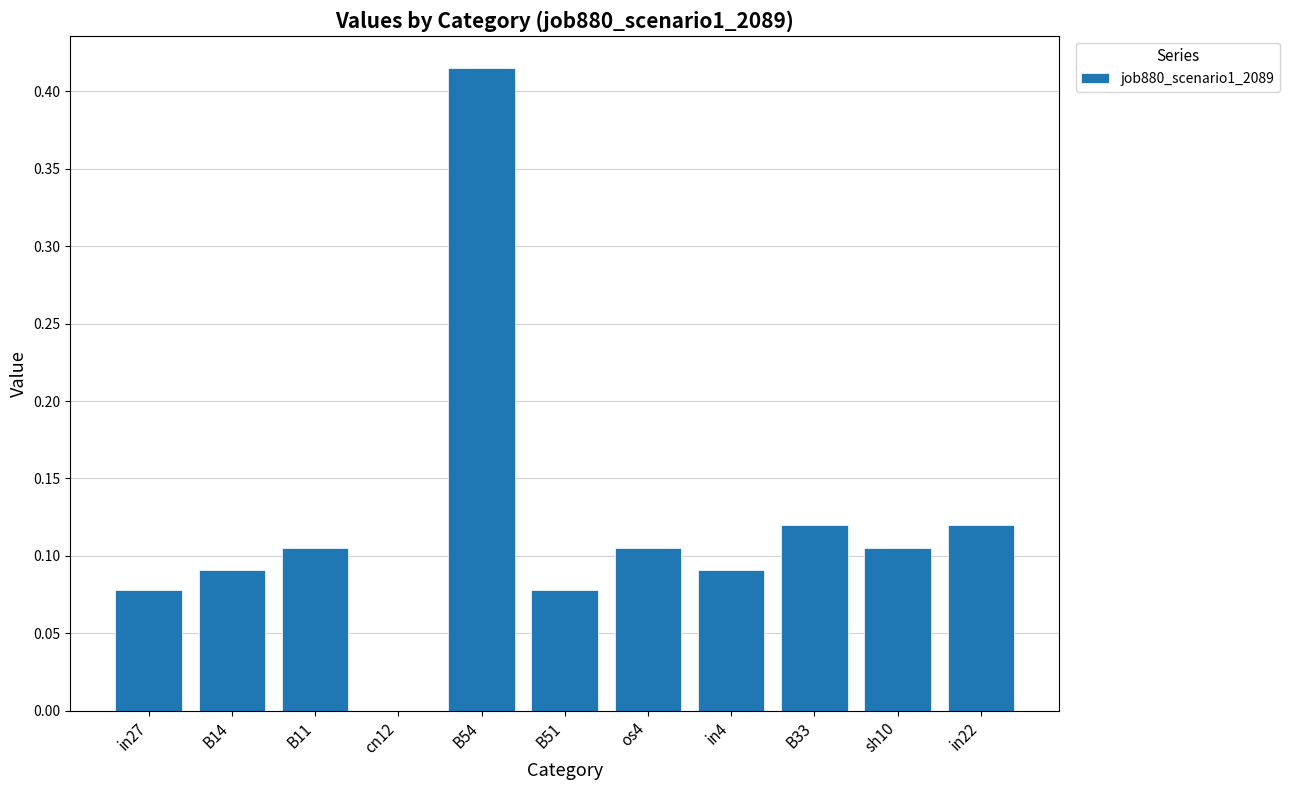

Count the number of data series in this chart.

1